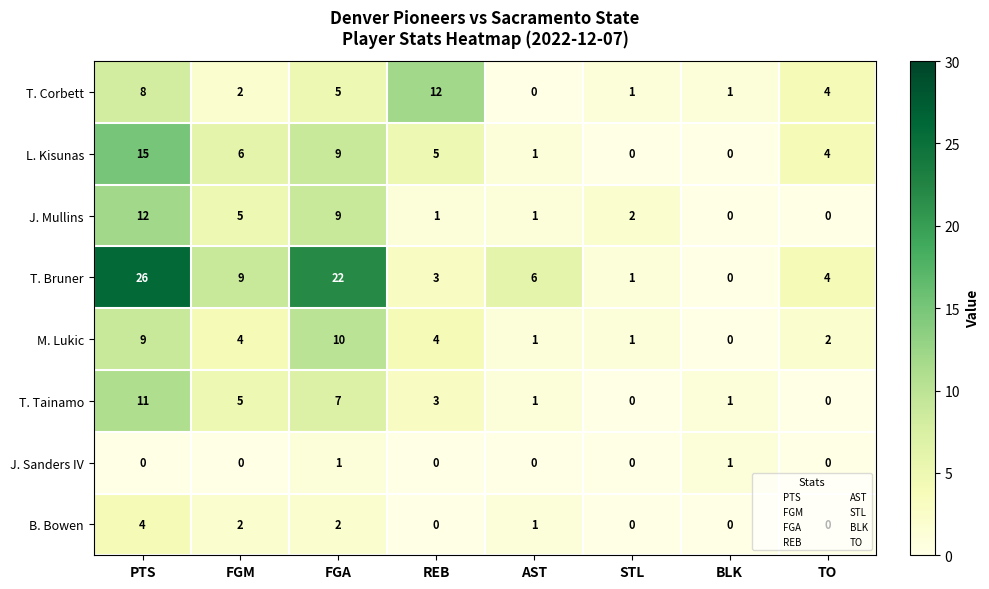

At which label does M. Lukic first exceed 4?

PTS